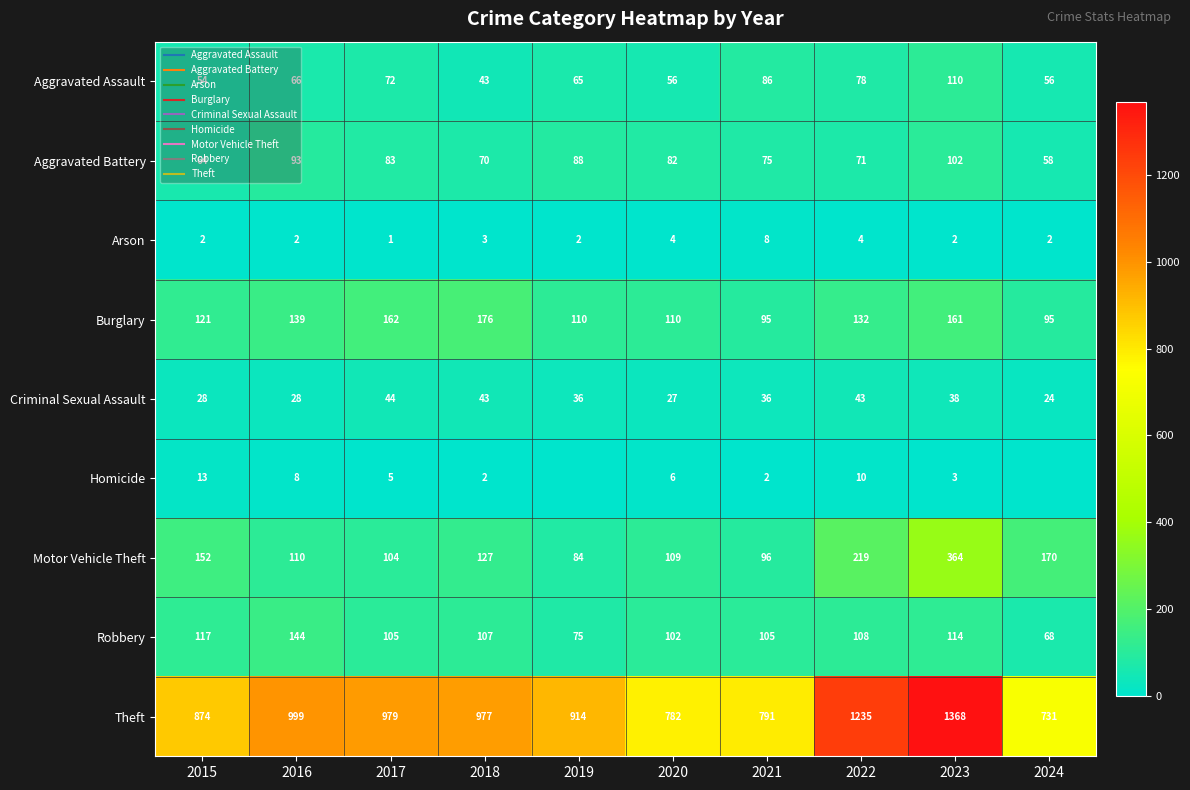

What is the difference between the maximum and minimum values in the Burglary series?

81